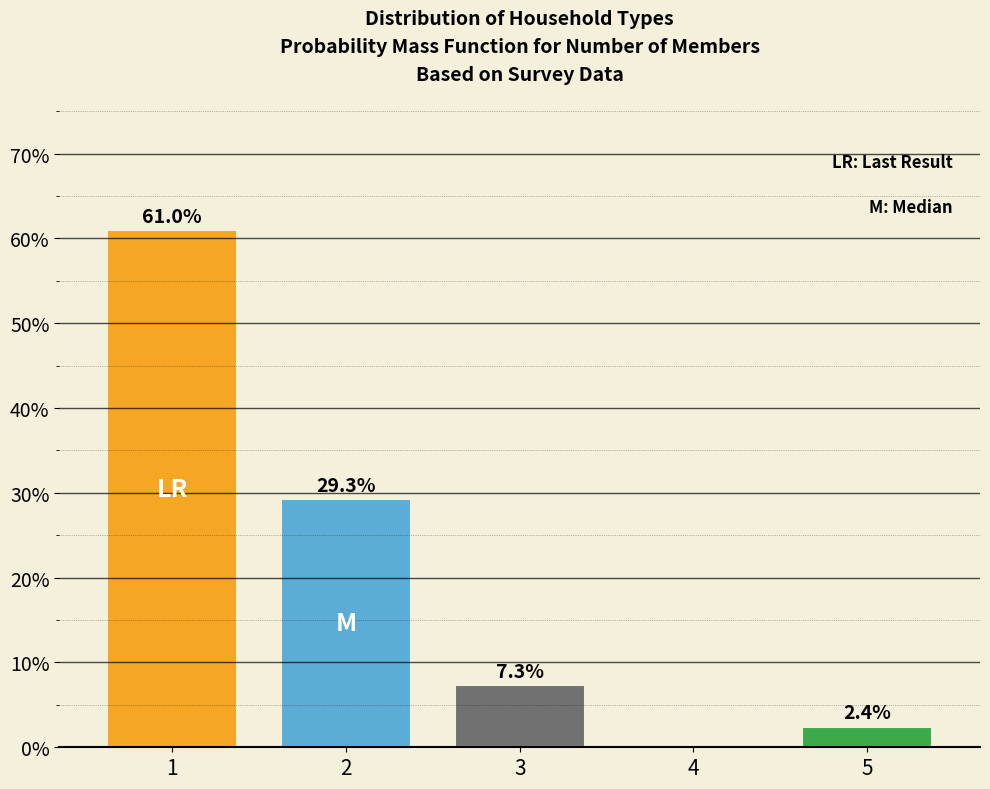

Reading left to right, list all the values displayed in this chart.

1=61.0	2=29.3	3=7.3	4=0.0	5=2.4